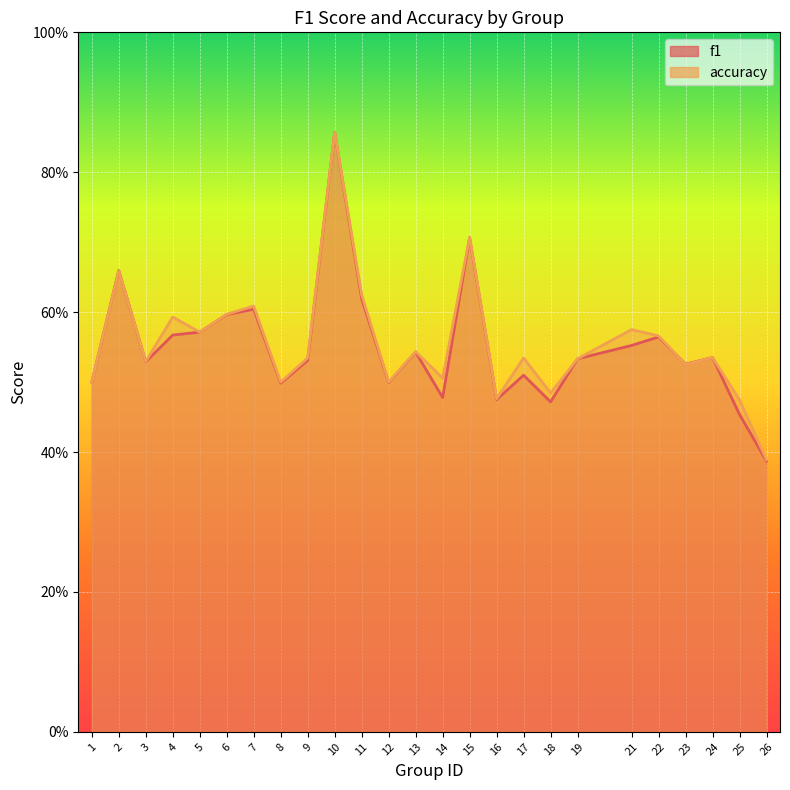

What is the highest value of the accuracy series?

0.9